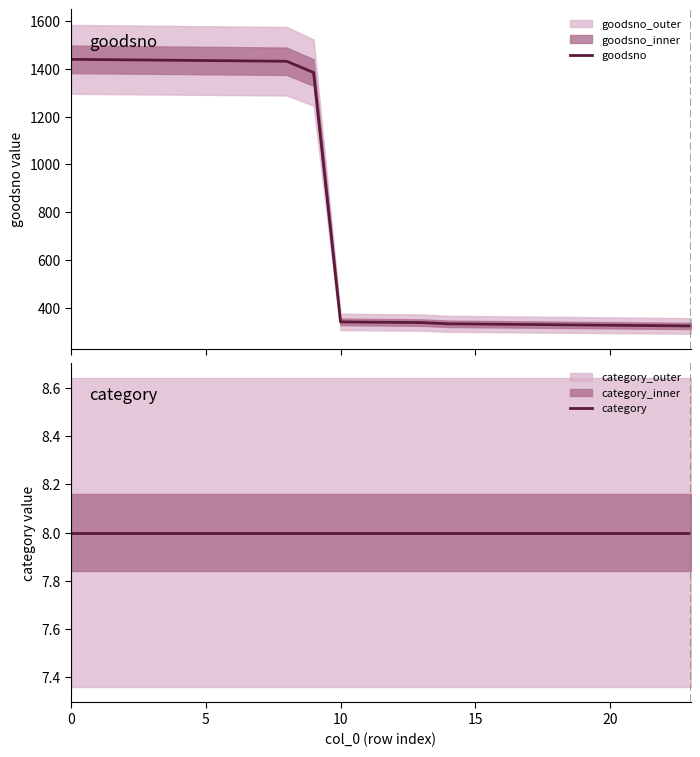

Which series has the largest total across all categories?

goodsno